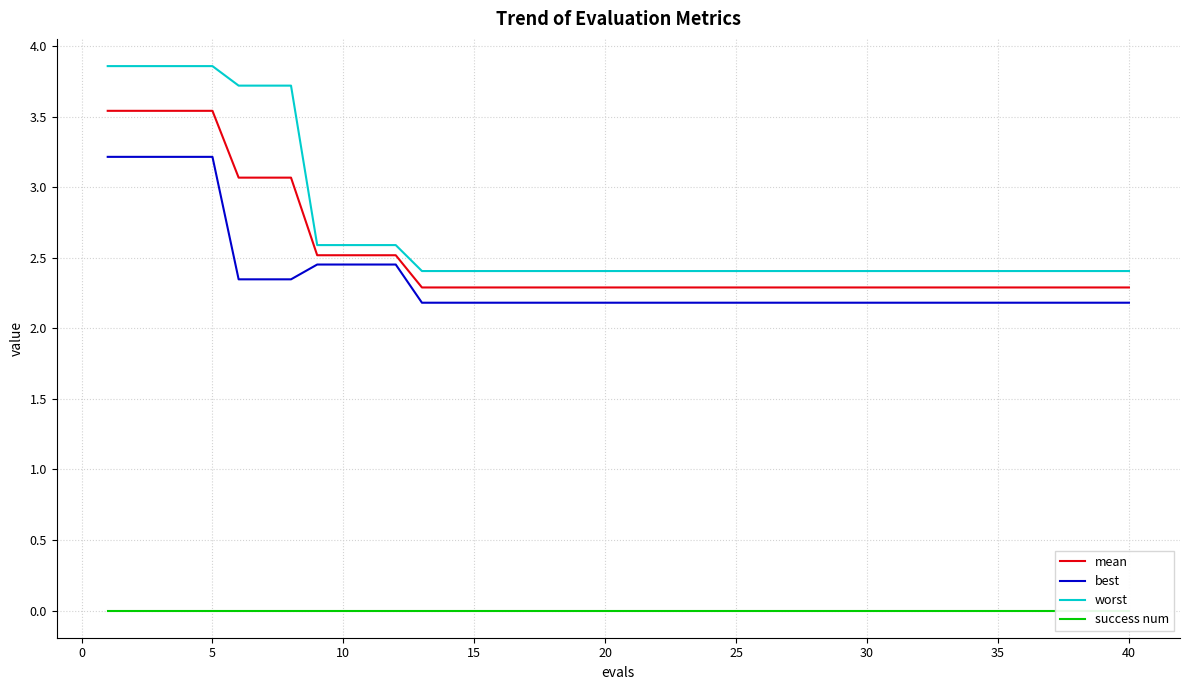

True or false: worst and best cross at least once.

False